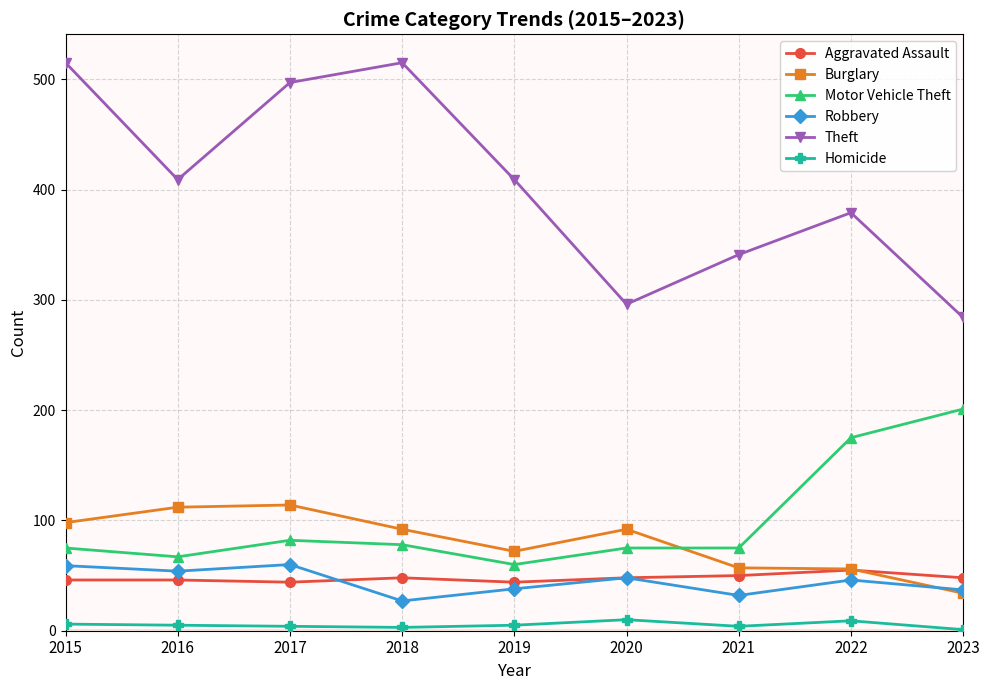

How many categories are shown in the chart?

9